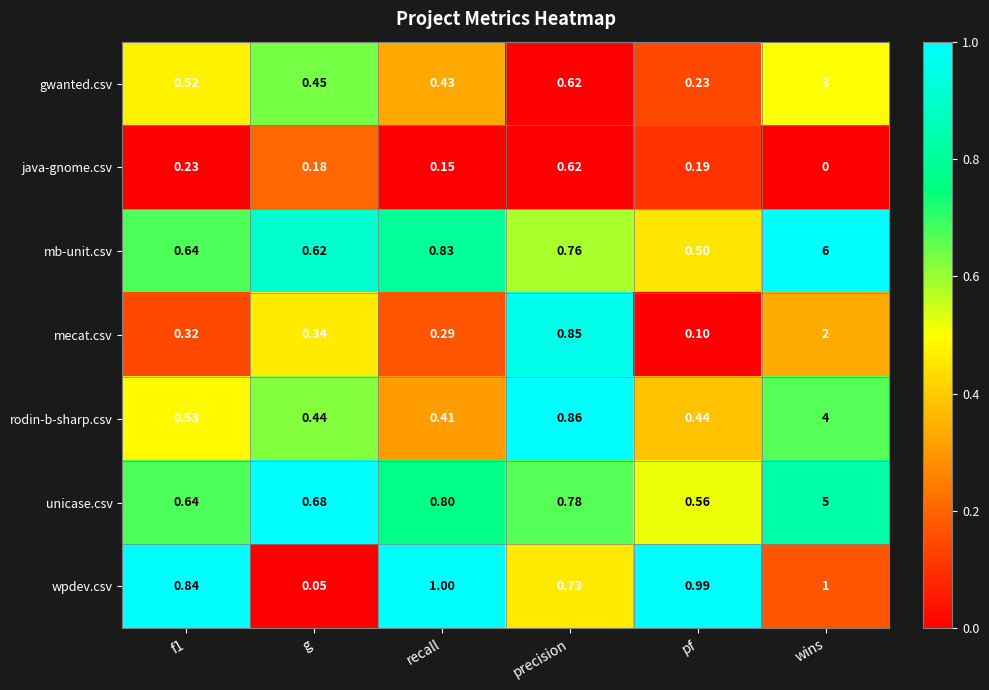

At recall, list the series in order from largest to smallest.

wpdev.csv, mb-unit.csv, unicase.csv, gwanted.csv, rodin-b-sharp.csv, mecat.csv, java-gnome.csv